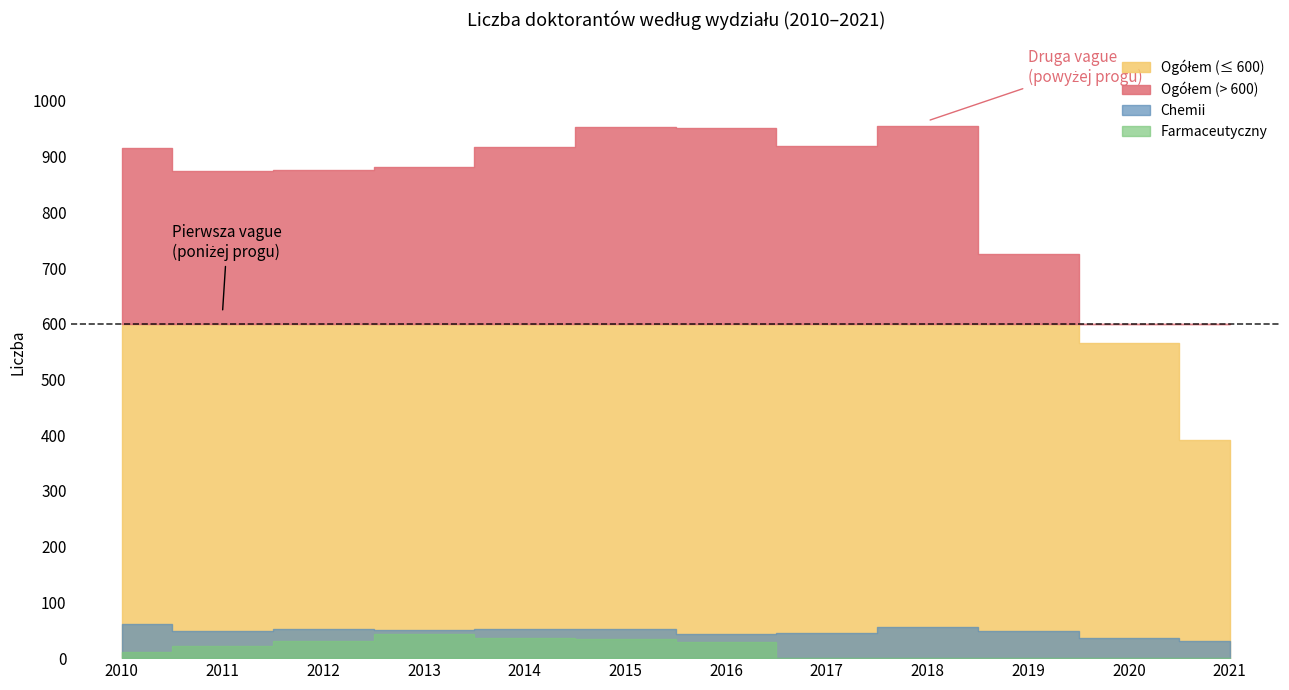

True or false: Ogółem and Chemii cross at least once.

False